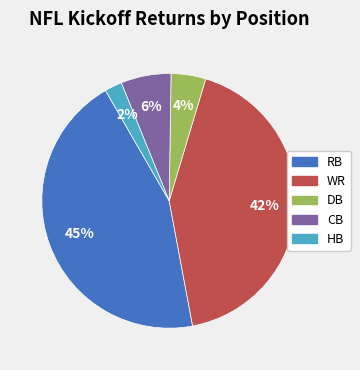

Do WR and RB together represent more than half of the pie?

Yes